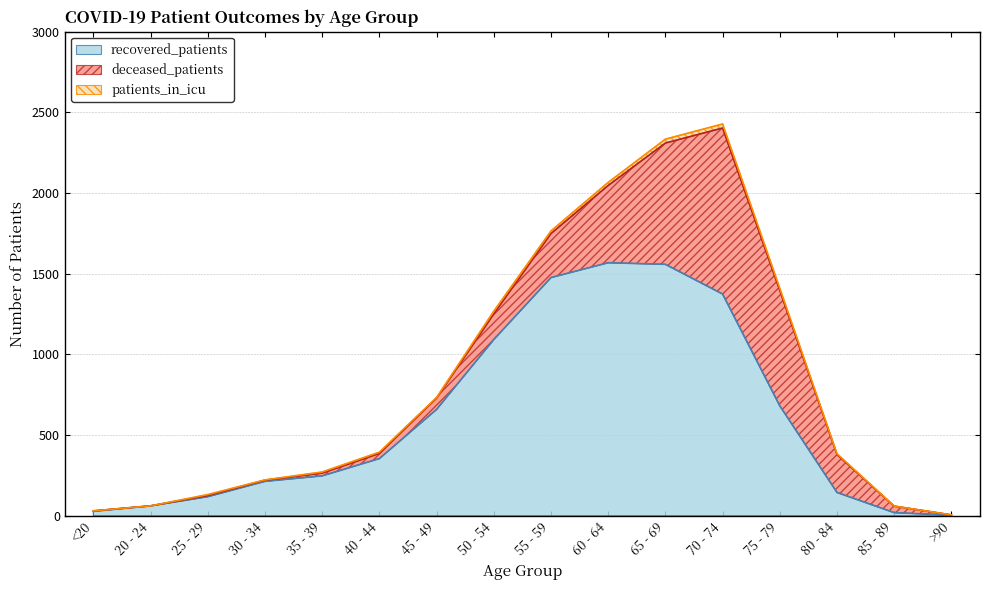

Which series has the widest spread of values?

recovered_patients